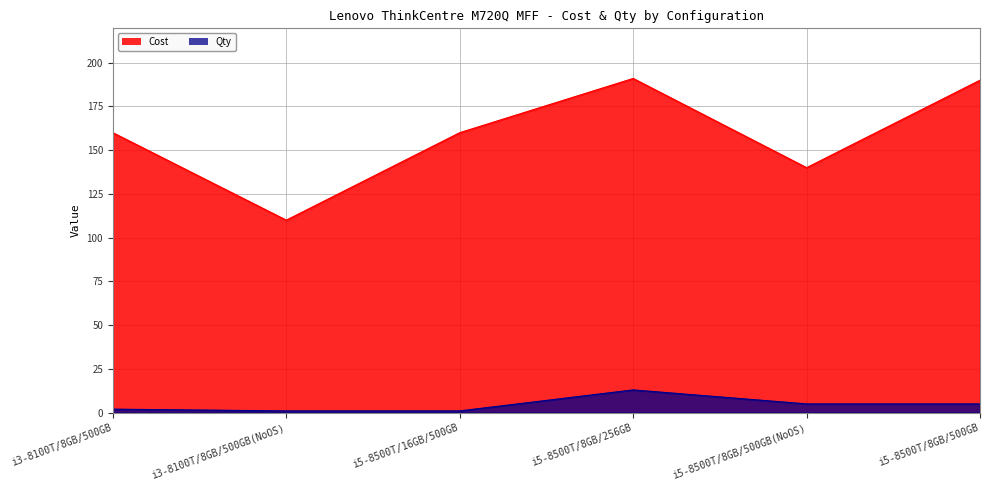

What is the highest value of the Cost series?

191